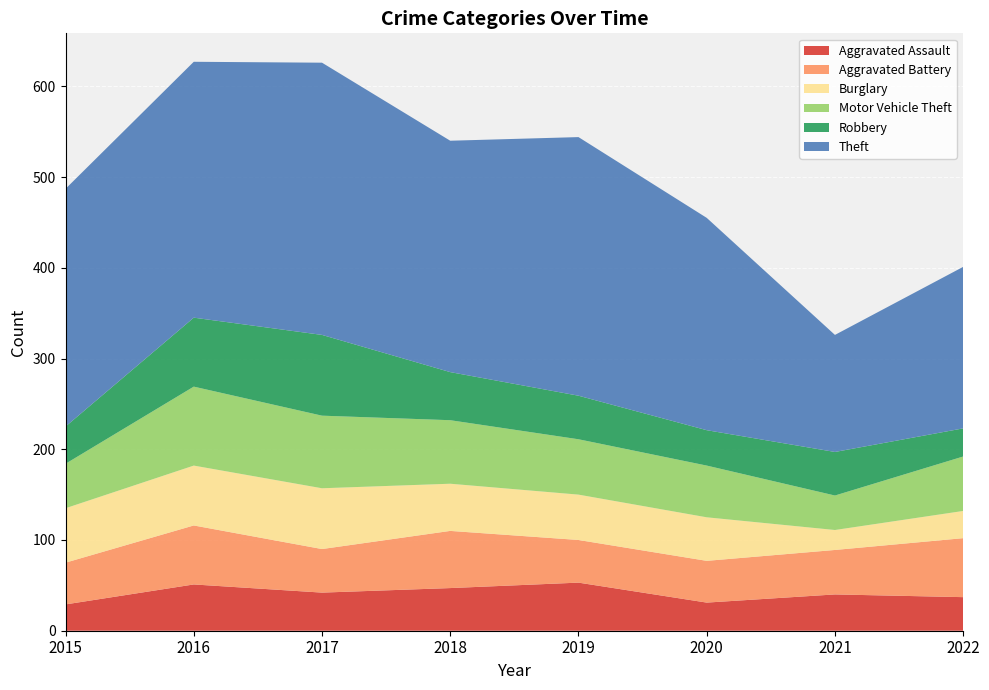

Reading right to left, transcribe all the data shown in this chart.

Aggravated Assault: 2022=37	2021=40	2020=31	2019=53	2018=47	2017=42	2016=51	2015=29
Aggravated Battery: 2022=65	2021=49	2020=46	2019=47	2018=63	2017=48	2016=65	2015=46
Burglary: 2022=30	2021=22	2020=48	2019=50	2018=52	2017=67	2016=66	2015=60
Motor Vehicle Theft: 2022=60	2021=38	2020=57	2019=61	2018=70	2017=80	2016=87	2015=49
Robbery: 2022=31	2021=48	2020=39	2019=48	2018=53	2017=89	2016=76	2015=41
Theft: 2022=178	2021=129	2020=234	2019=285	2018=255	2017=300	2016=282	2015=262